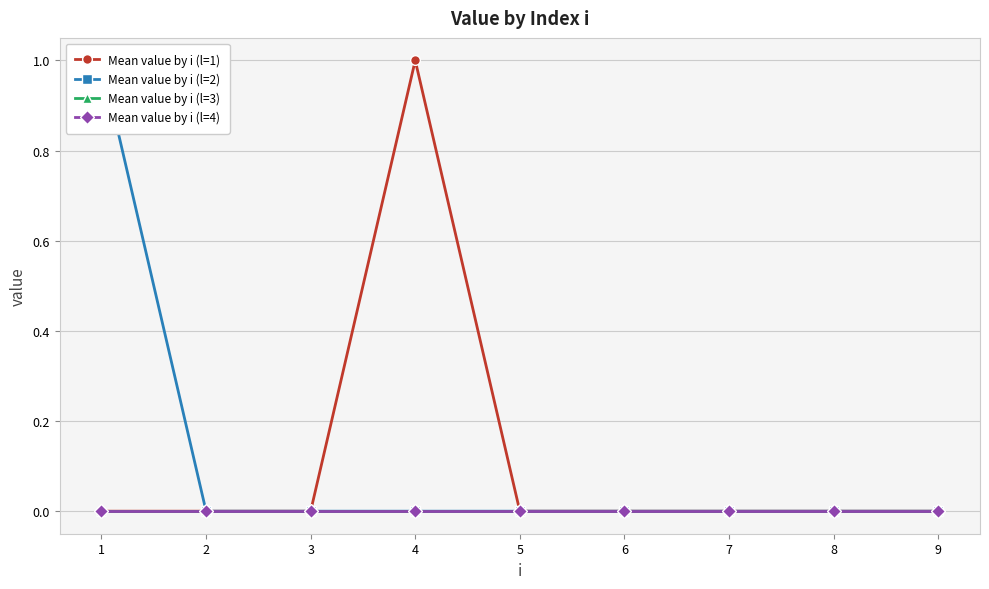

True or false: Mean value by i (l=1) and Mean value by i (l=3) intersect in this chart.

False